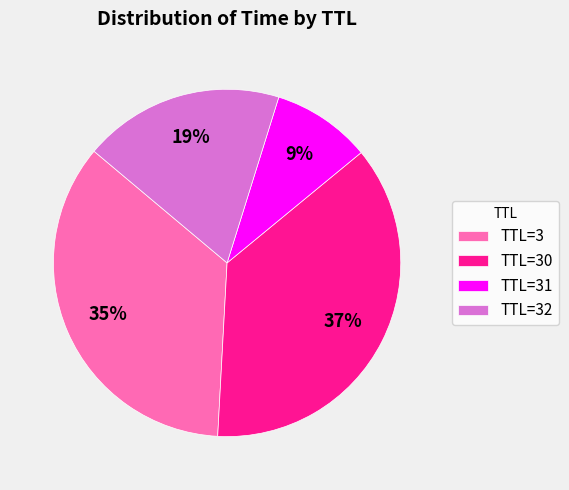

Is the sum of TTL=30 and TTL=32 greater than half?

Yes